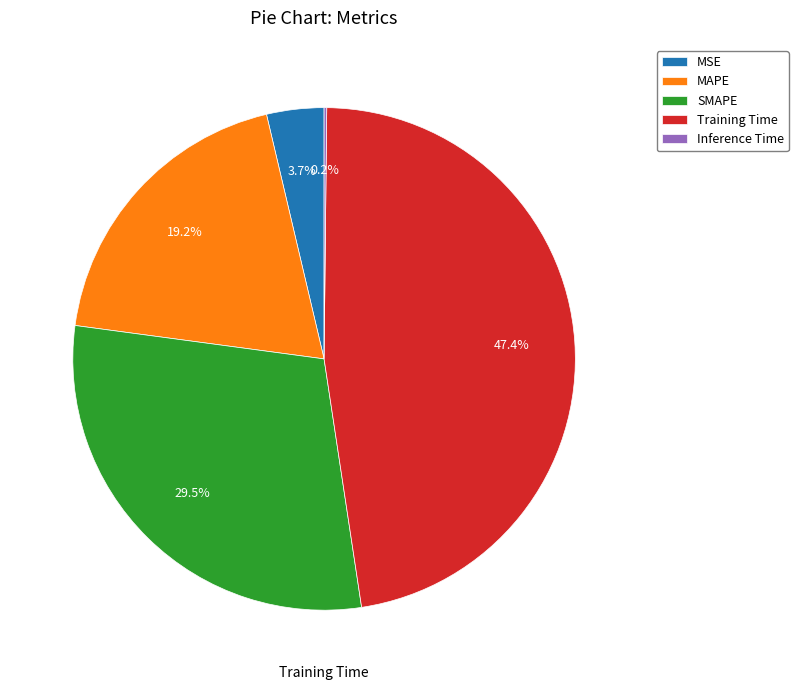

Is there any slice that represents more than half of the pie?

No